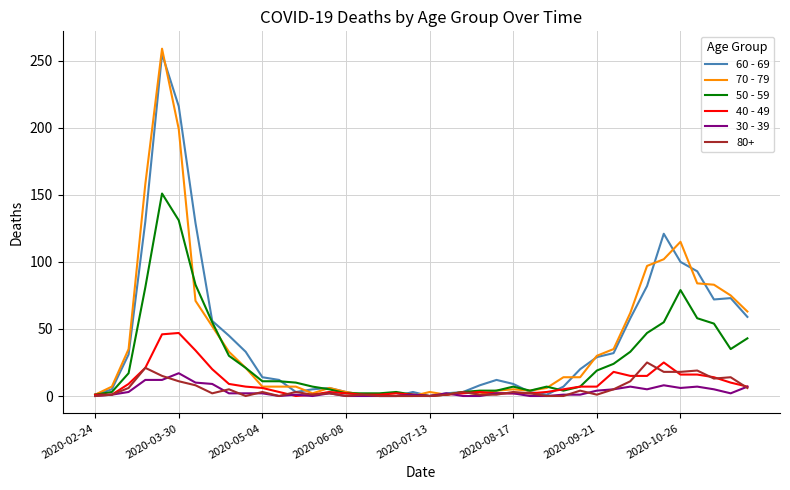

Which series has the widest spread of values?

70 - 79